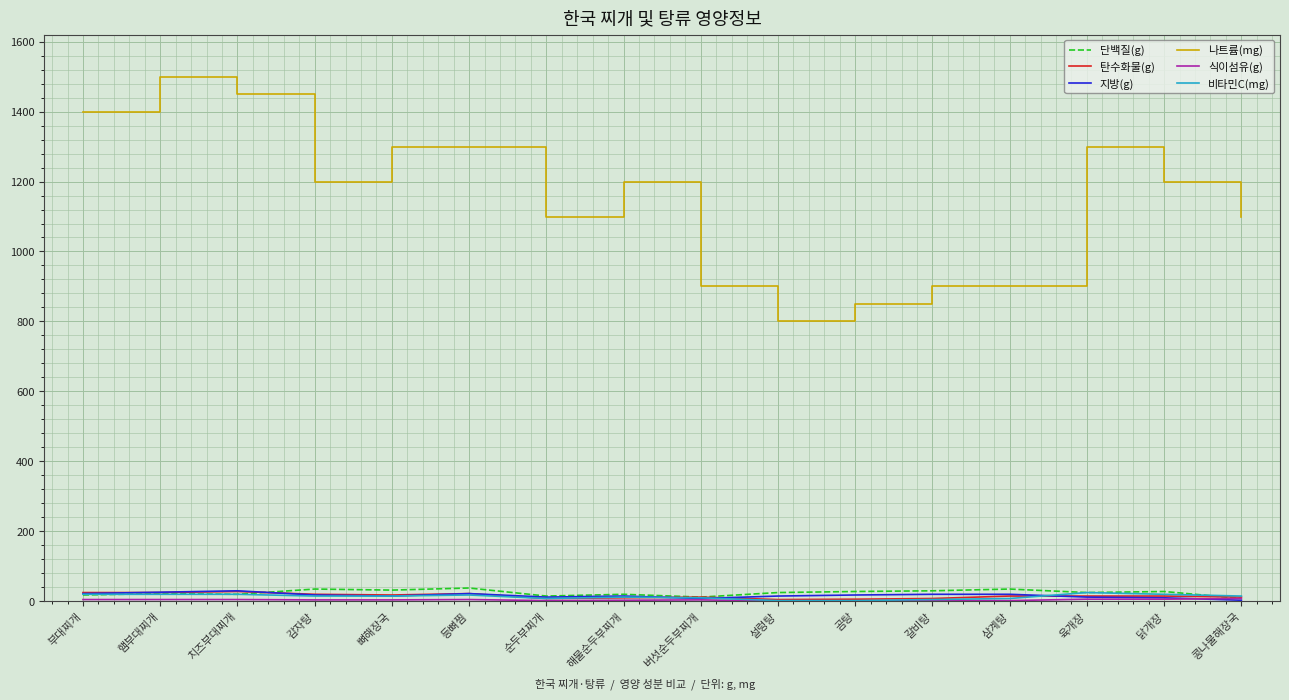

What is the difference between the second highest and minimum values in the 비타민C(mg) series?

18